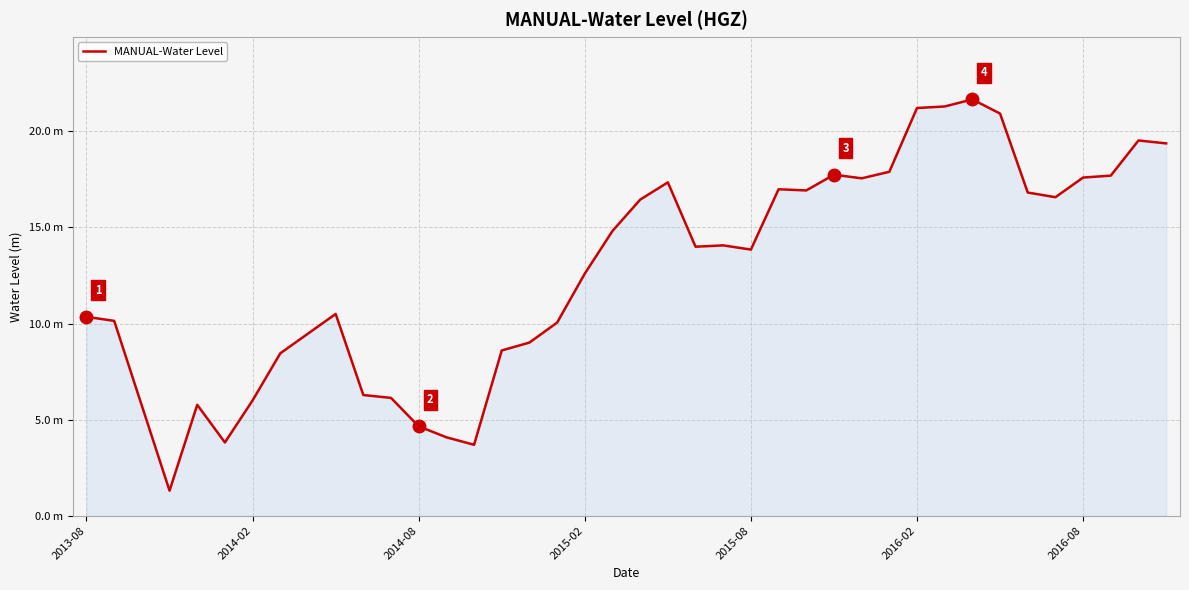

Reading right to left, extract all data points from this chart.

19.4	19.5	17.7	17.6	16.6	16.8	20.9	21.7	21.3	21.2	17.9	17.6	17.8	16.9	17.0	13.9	14.1	14.0	17.4	16.5	14.8	12.6	10.1	9.0	8.6	3.7	4.1	4.7	6.1	6.3	10.5	9.5	8.4	6.0	3.8	5.8	1.3	5.7	10.1	10.4